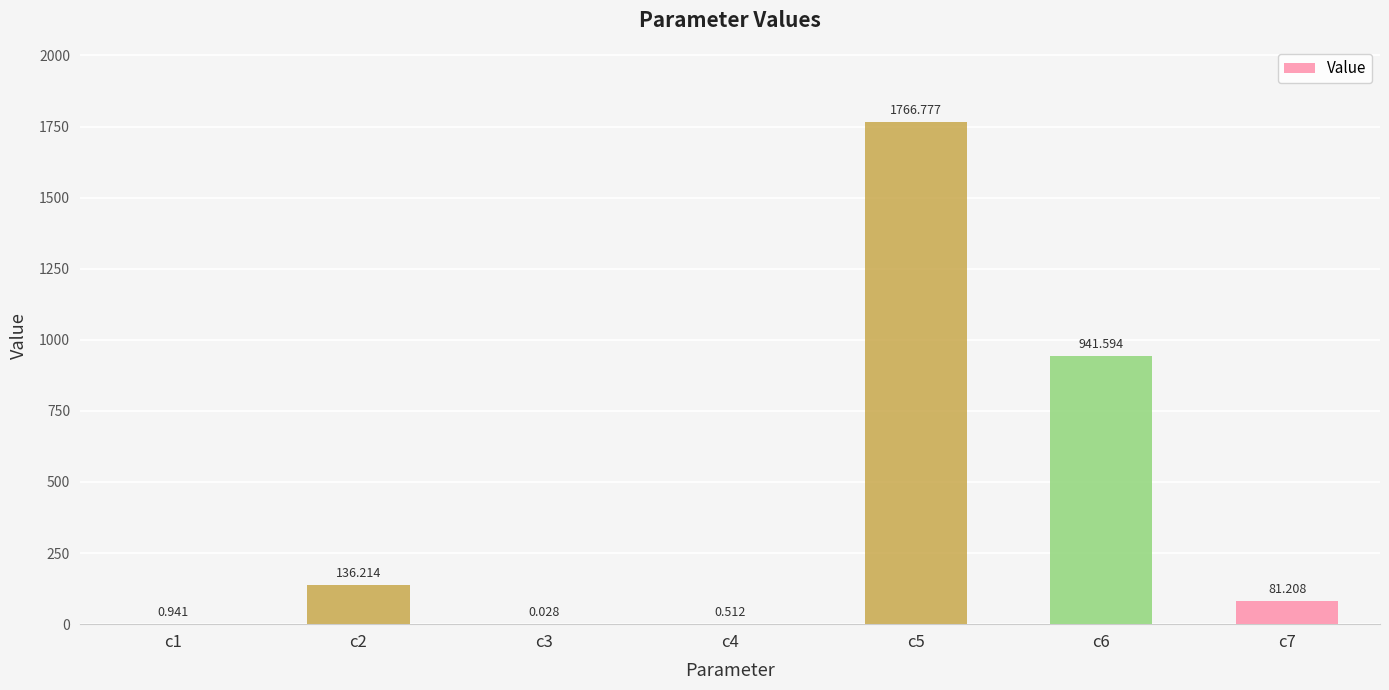

What is the average value?

418.2